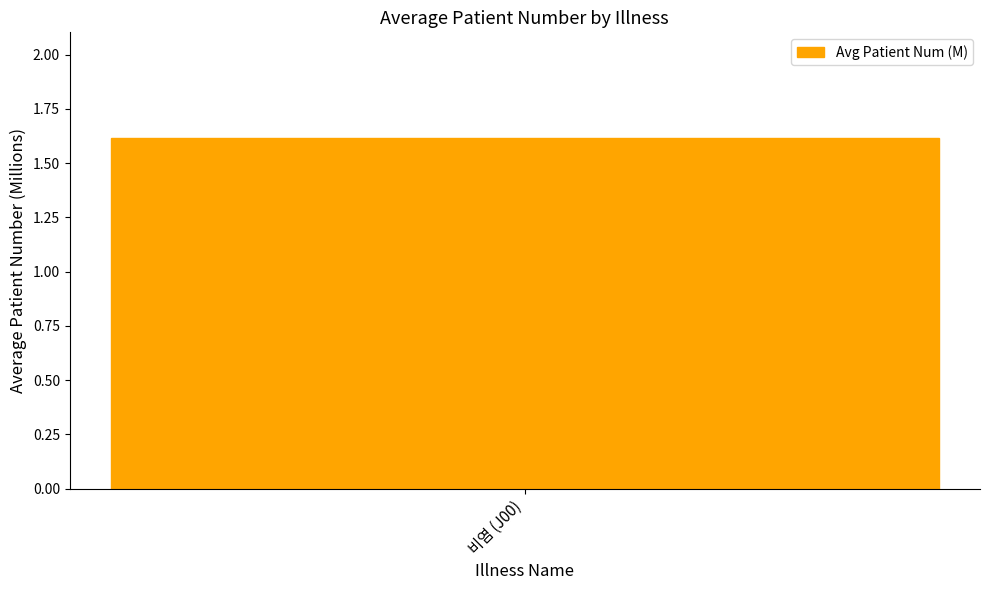

The chart shows a value of 2303211 at 9. True or false?

False